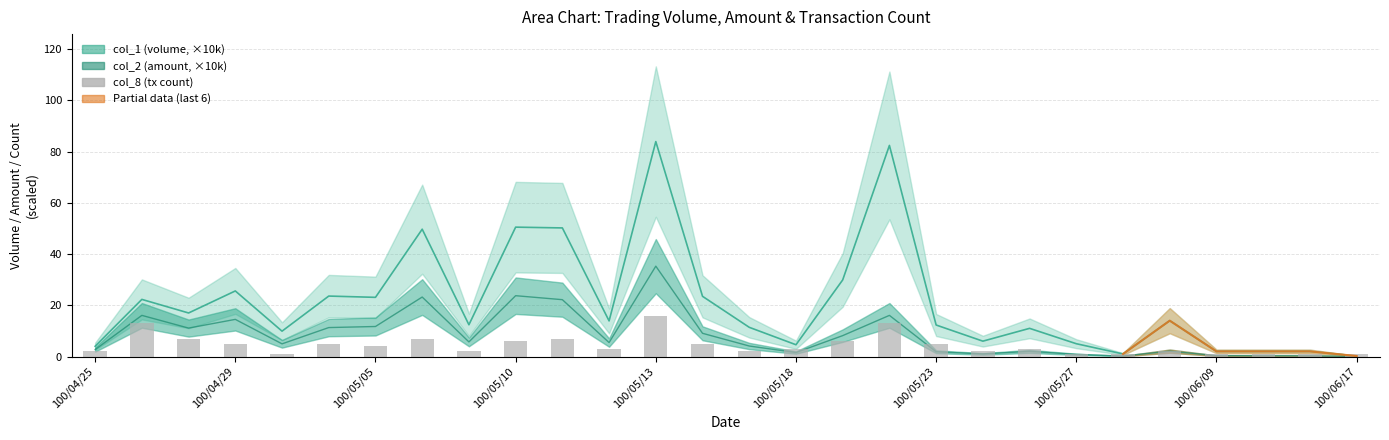

What is the approximate value of col_8 (count) at 22?

1.0